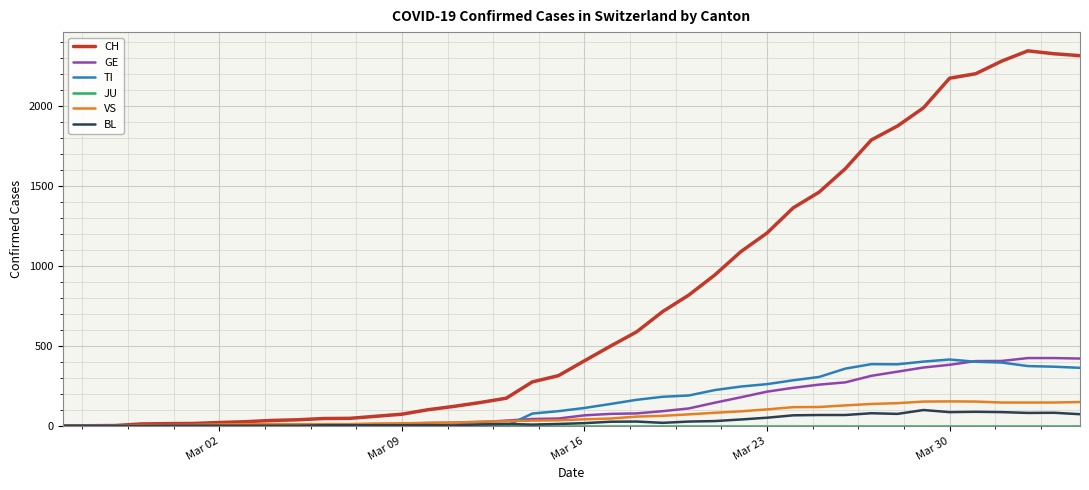

Which series has the largest total across all categories?

CH